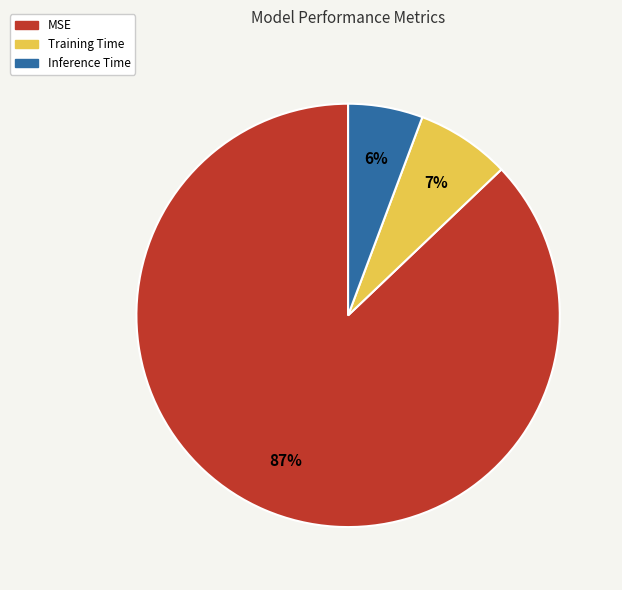

Combined, do MSE and Training Time account for over 50%?

Yes